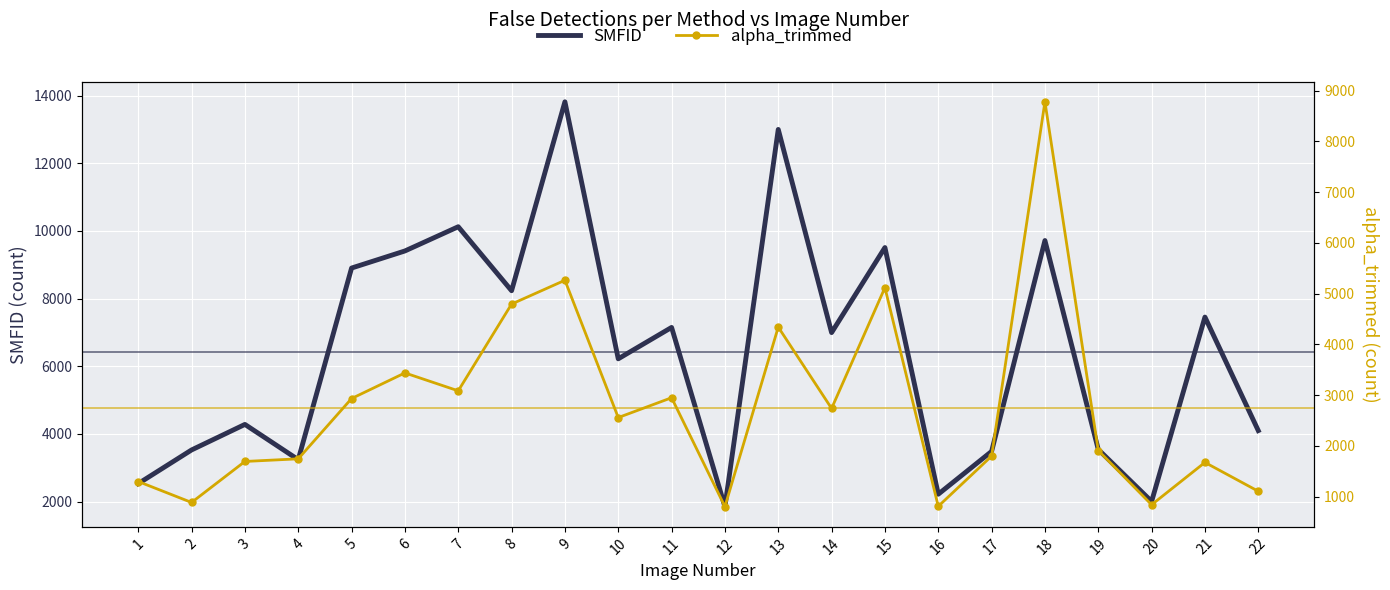

What is the difference between the second highest and second lowest values in the SMFID series?

10996